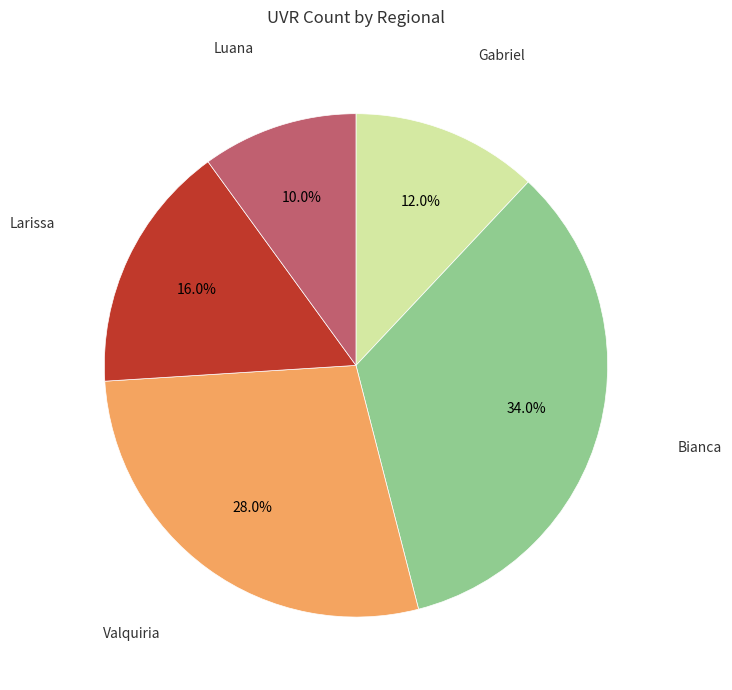

Which slice is the largest?

Bianca